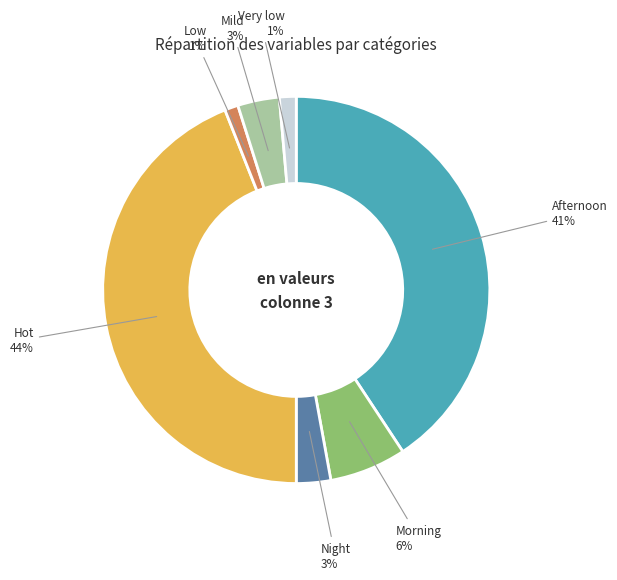

To the nearest percent, what portion does Morning represent?

6%